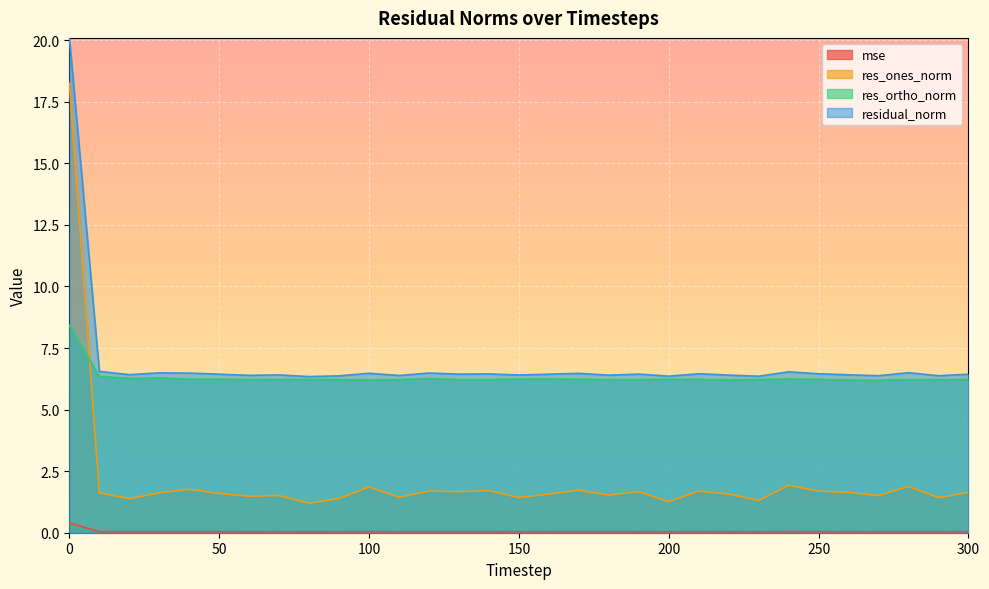

At which category does res_ortho_norm reach its first local peak?

30